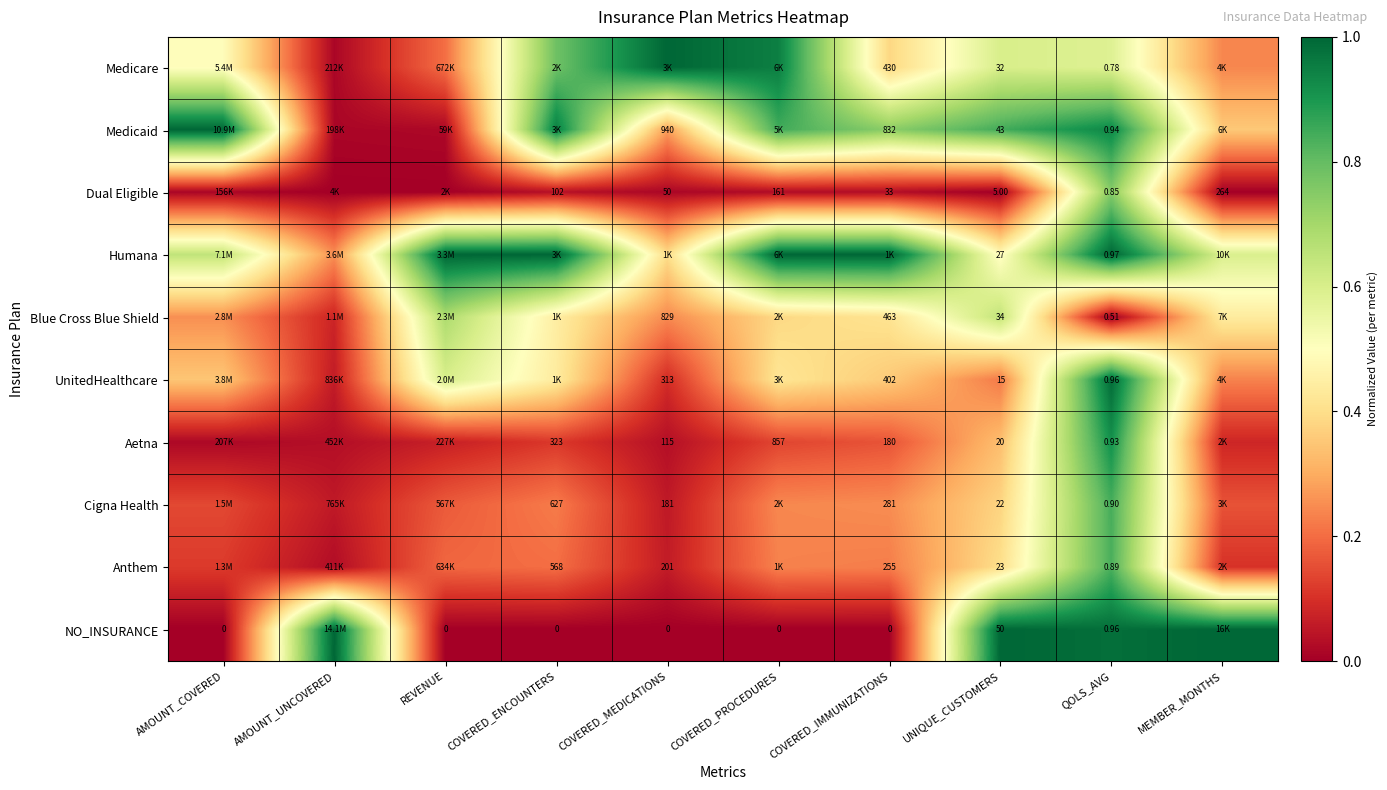

What is the difference between the NO_INSURANCE values at COVERED_PROCEDURES and QOLS_AVG?

1.0